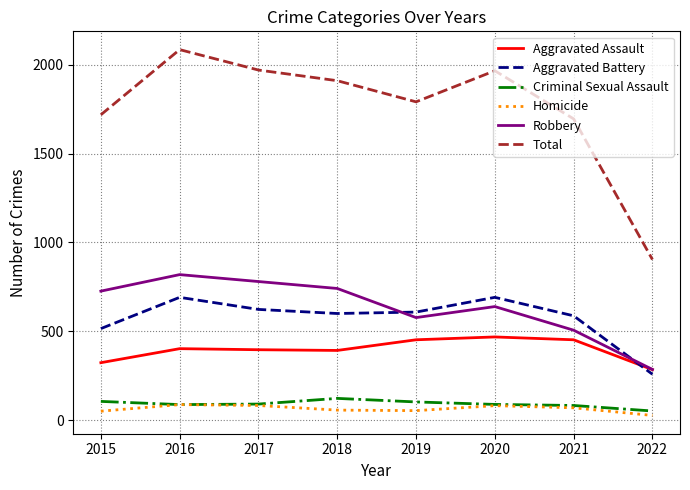

In Homicide, how many points are higher than both neighbors (excluding endpoints)?

2